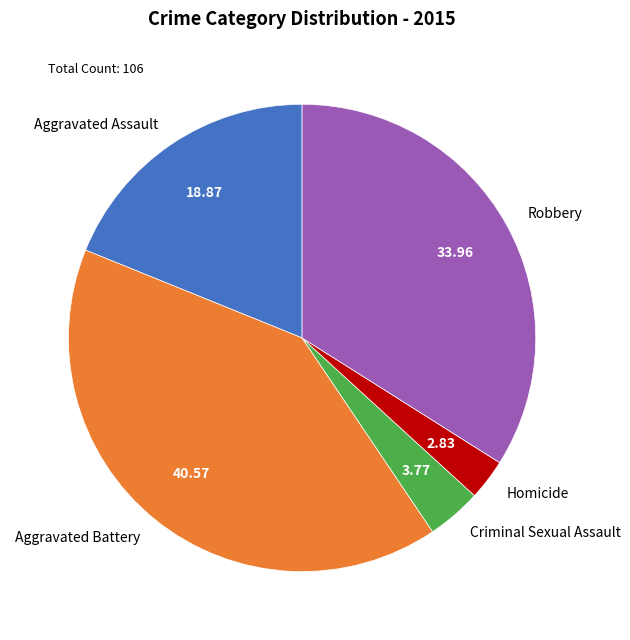

Does any single category account for the majority?

No